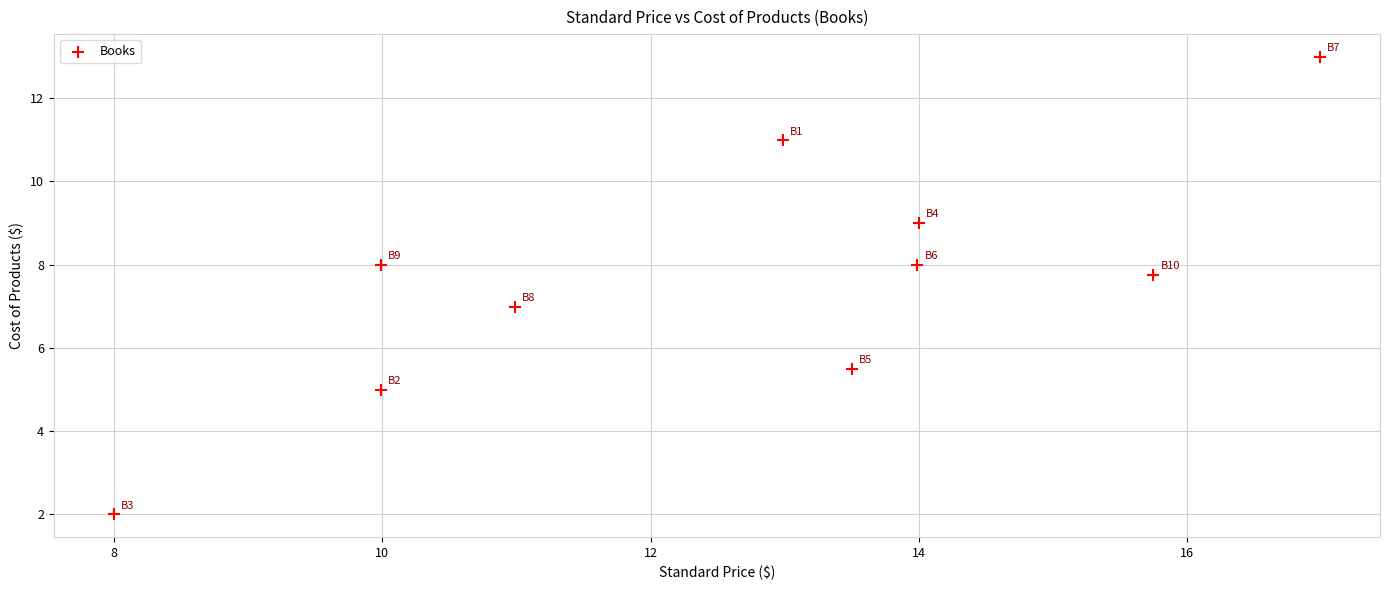

What is the average X value?

12.6